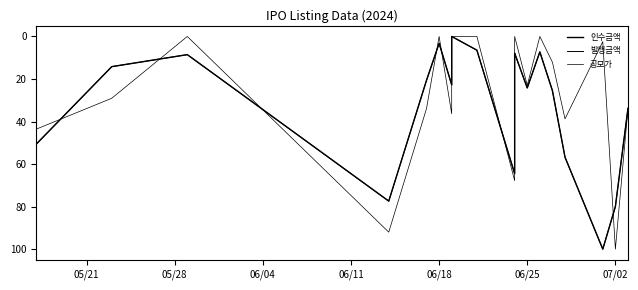

Rank the series at 06/18 from lowest to highest value.

공모가, 인수금액, 발행금액